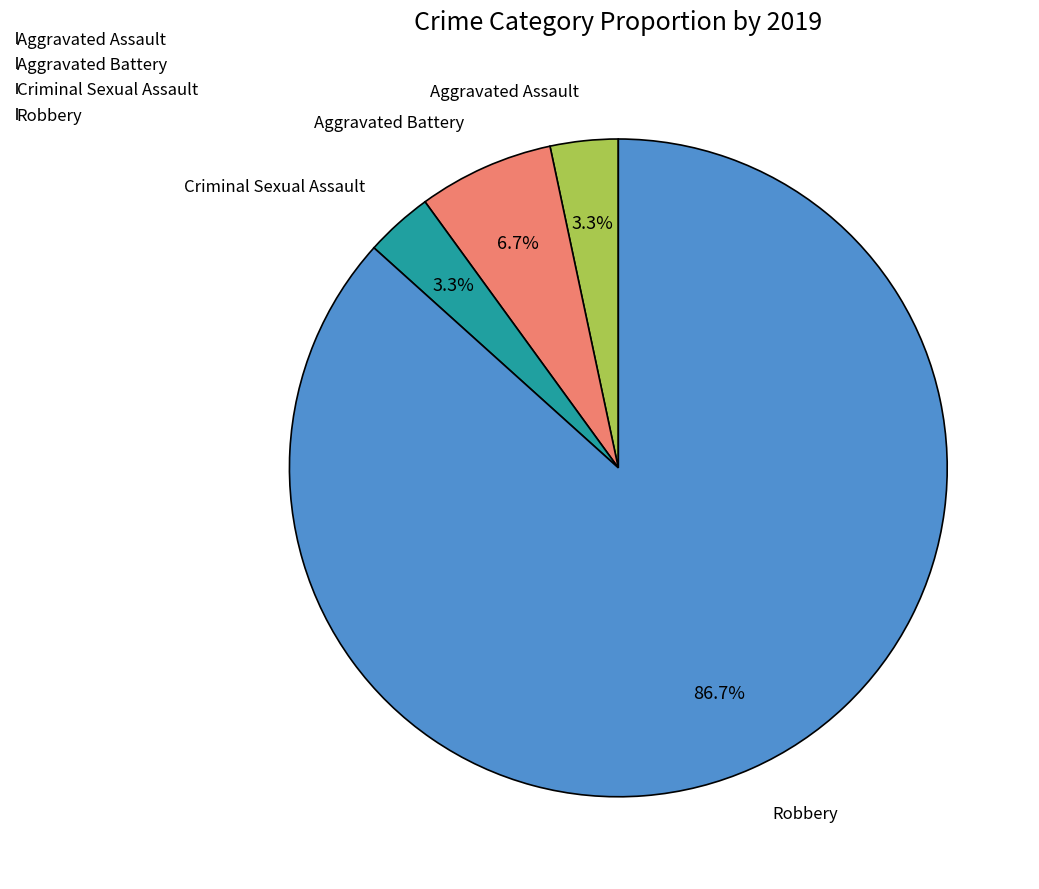

Which category has the biggest portion of the pie?

Robbery